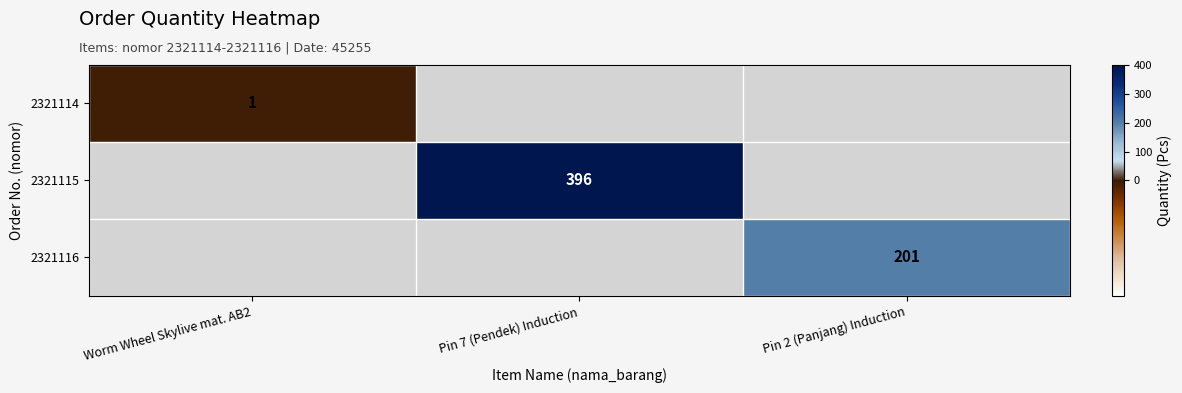

Is it true that 2321116 equals 295 at Pin 2 (Panjang) Induction?

False